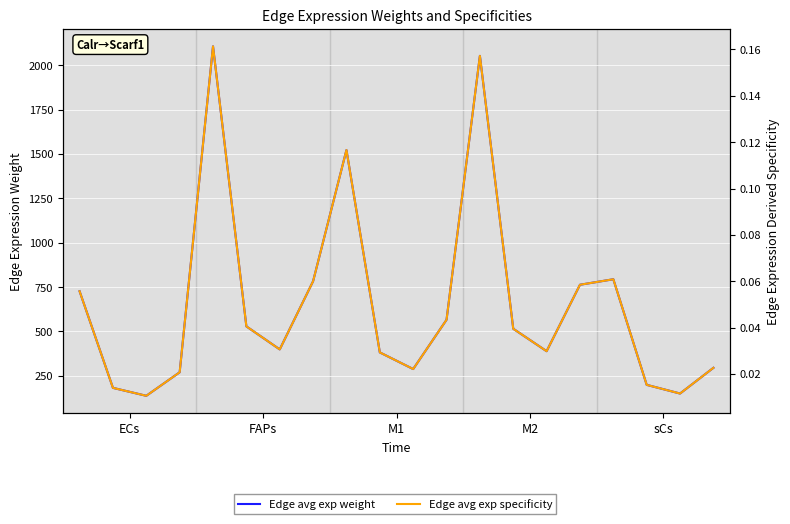

How many categories are shown in the chart?

20